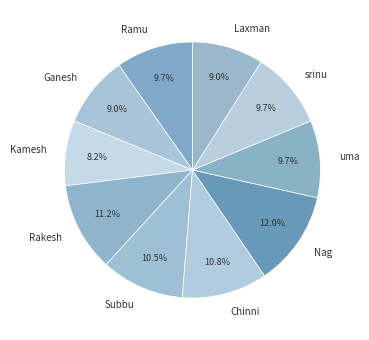

Is it true that Laxman is 9% of the pie?

True